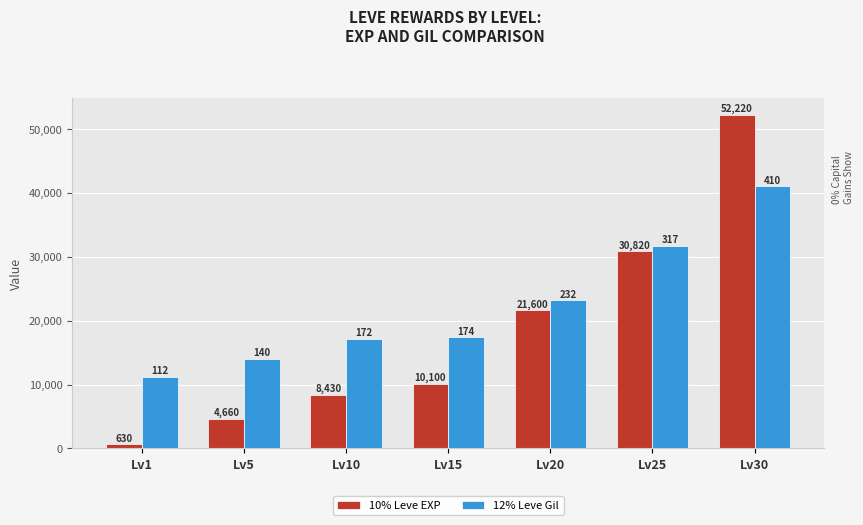

What is the greatest value displayed?

52220